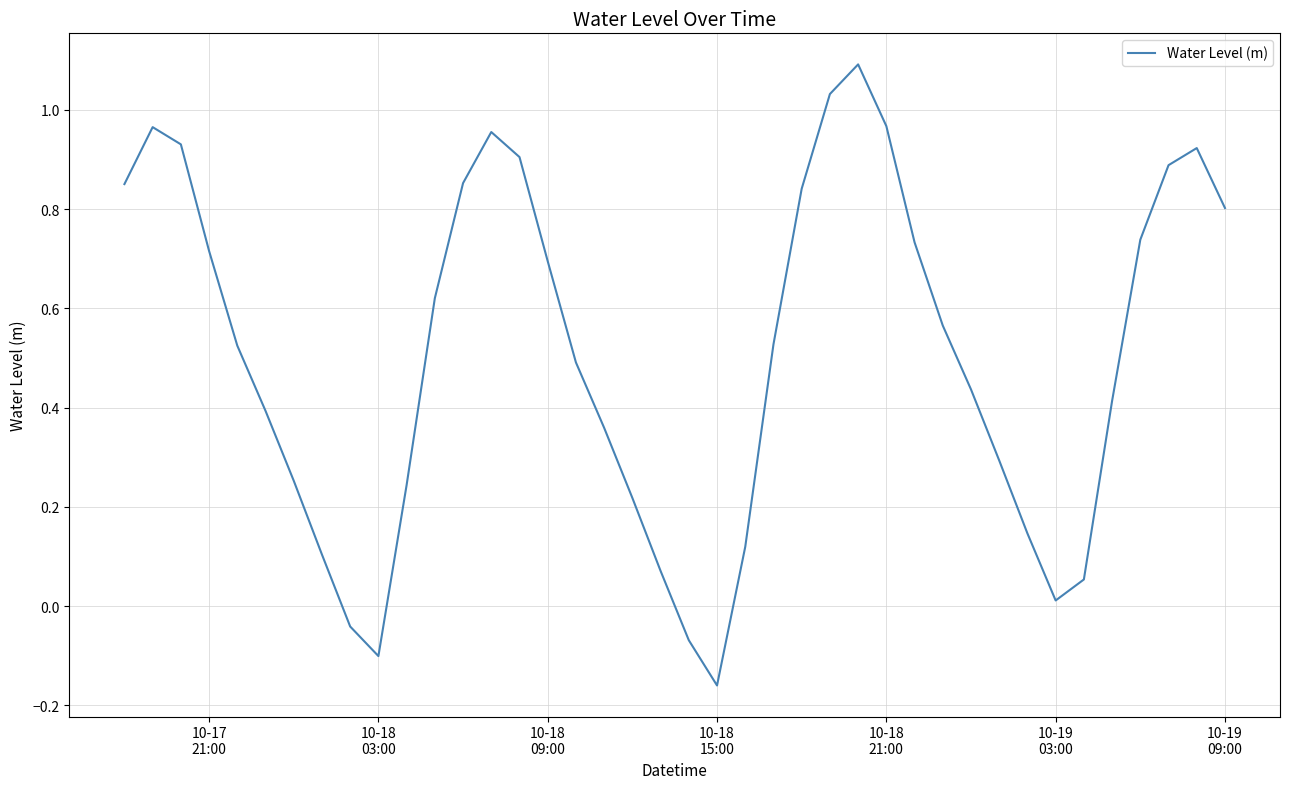

What is the greatest value displayed?

1.1